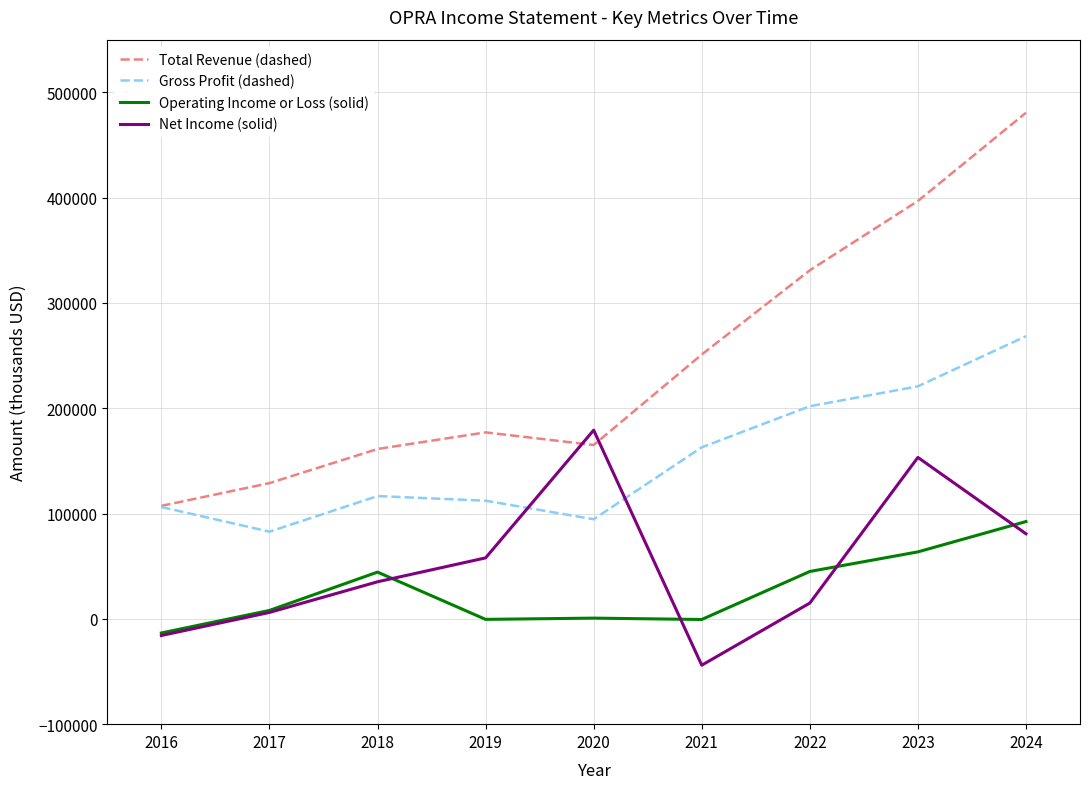

After their last crossing, which series has the higher values: Total Revenue (dashed) or Net Income (solid)?

Total Revenue (dashed)